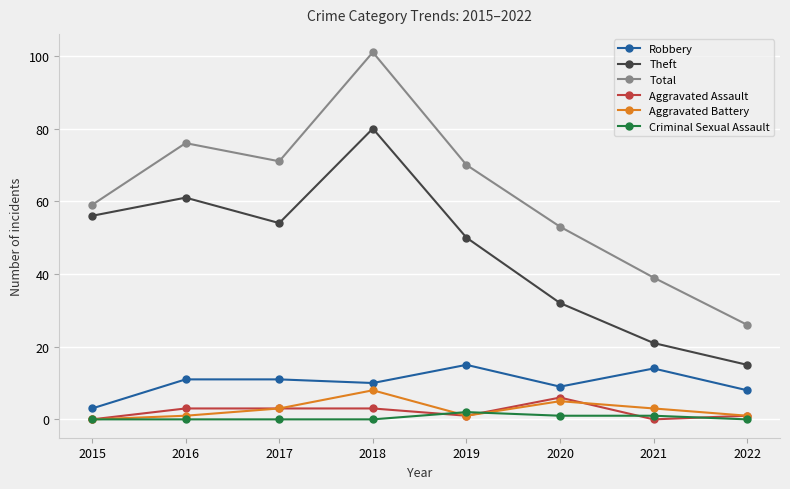

How many lines are shown in the chart?

6